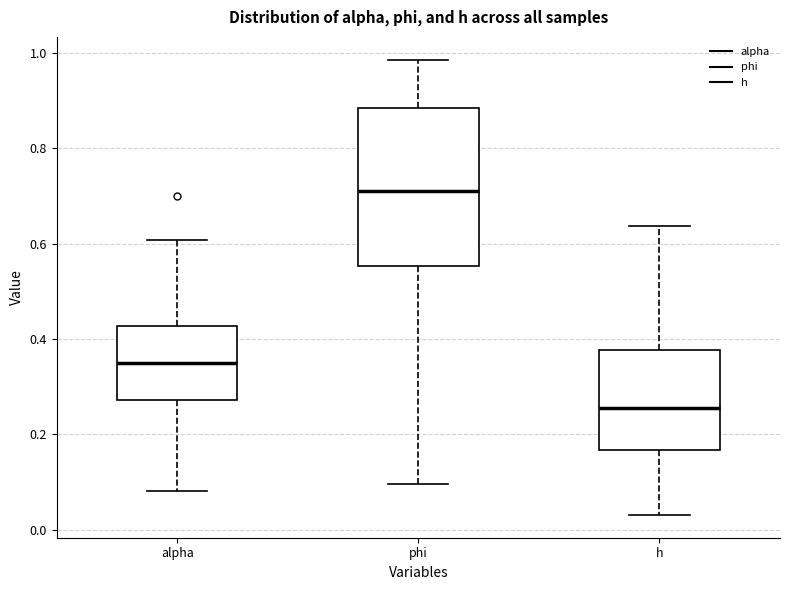

Which box's median line is the highest?

phi